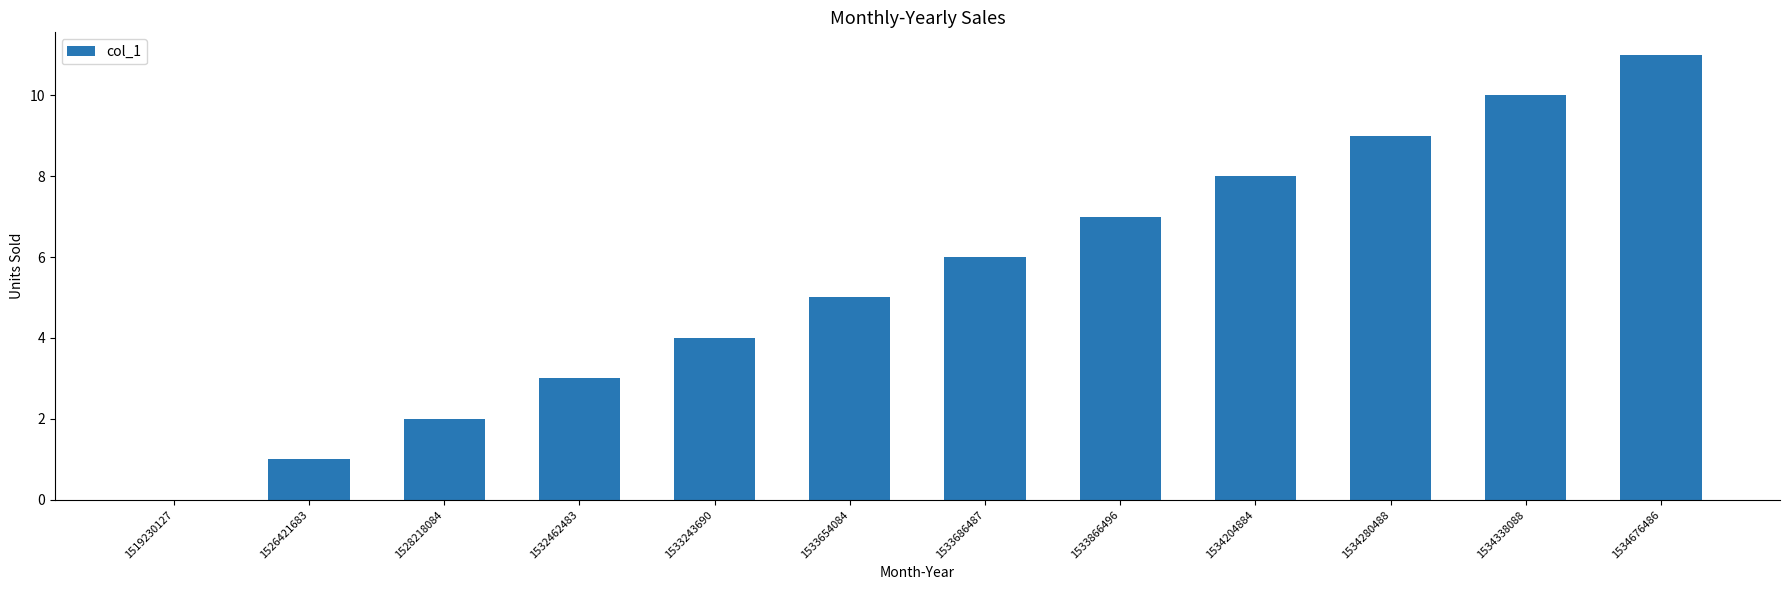

How many positive values are there?

11